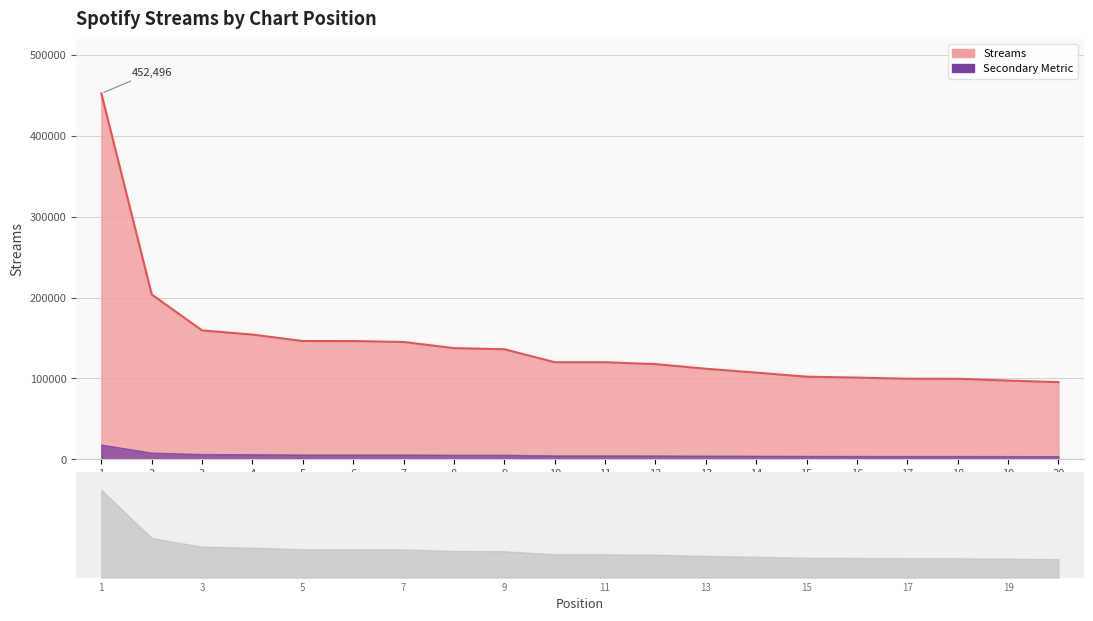

Rank the categories by value from lowest to highest.

20, 19, 18, 17, 16, 15, 14, 13, 12, 11, 10, 9, 8, 7, 6, 5, 4, 3, 2, 1